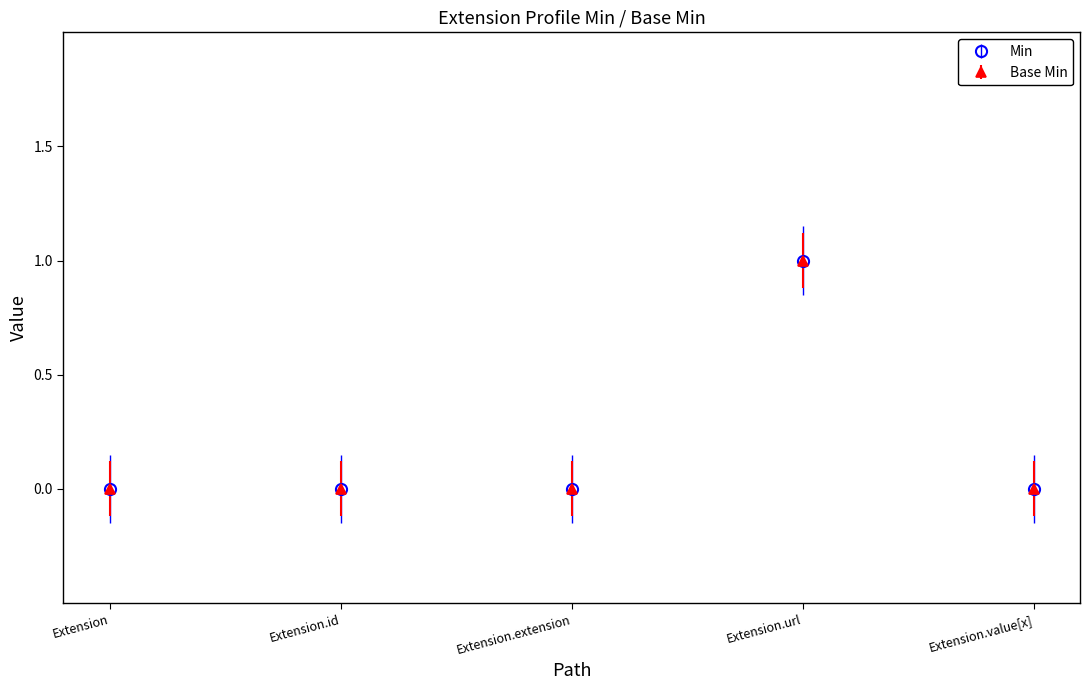

Reading right to left, what are all the values shown in this chart?

Min: 0	1	0	0	0
Base Min: 0	1	0	0	0